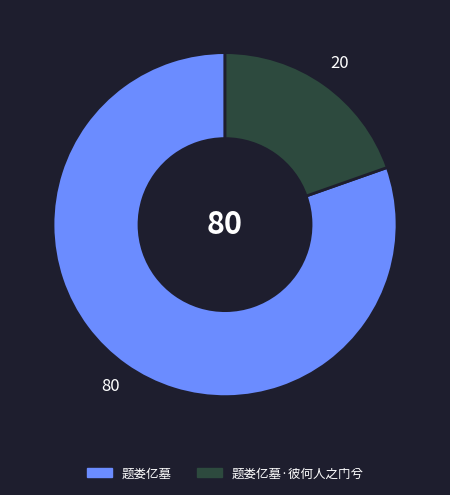

Which category accounts for the majority?

题娄亿墓